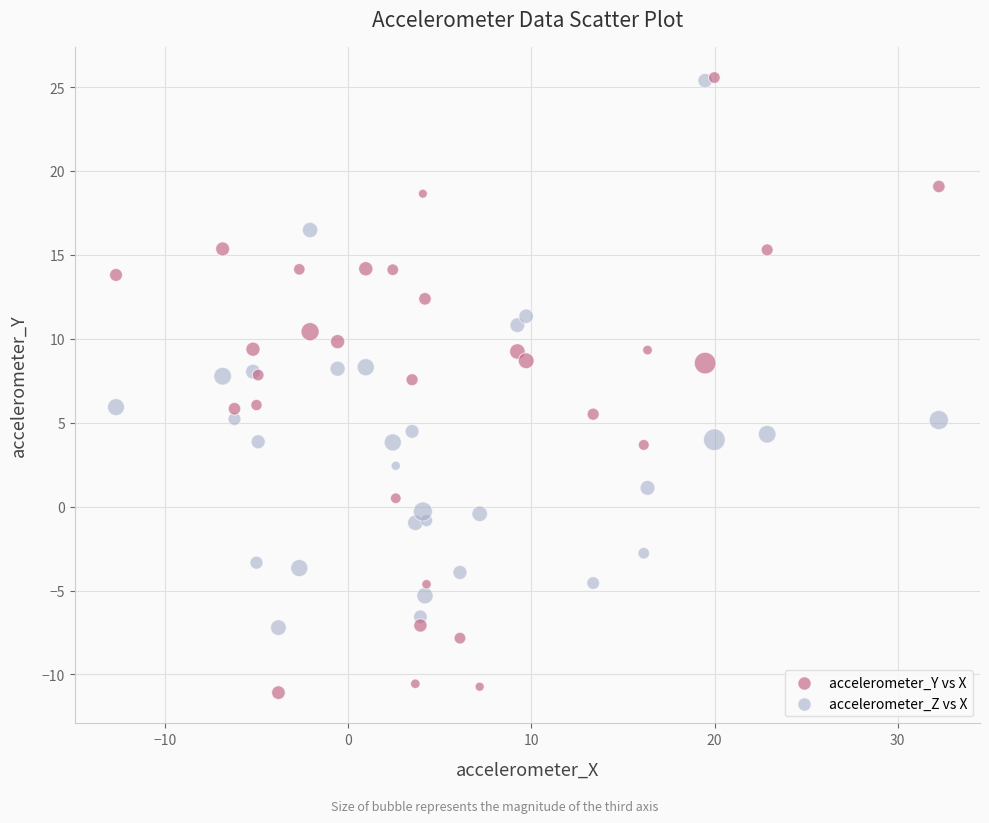

What is the X range (max minus min) for the scatter plot?

44.9